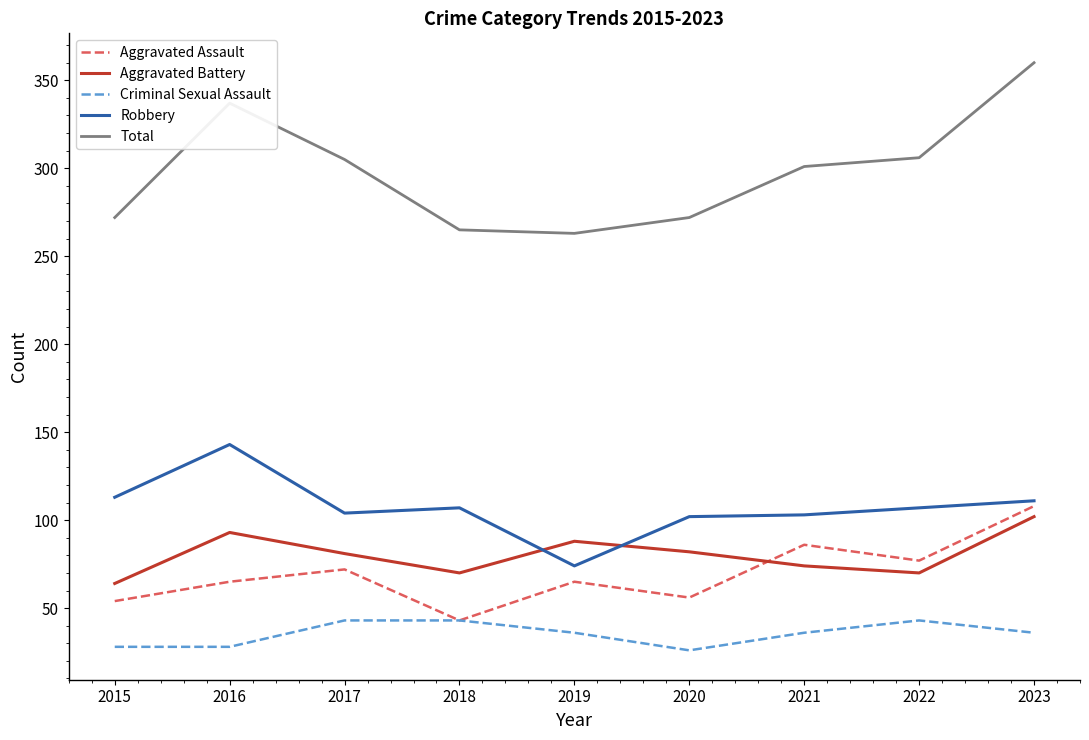

Which series has the largest total across all categories?

Total